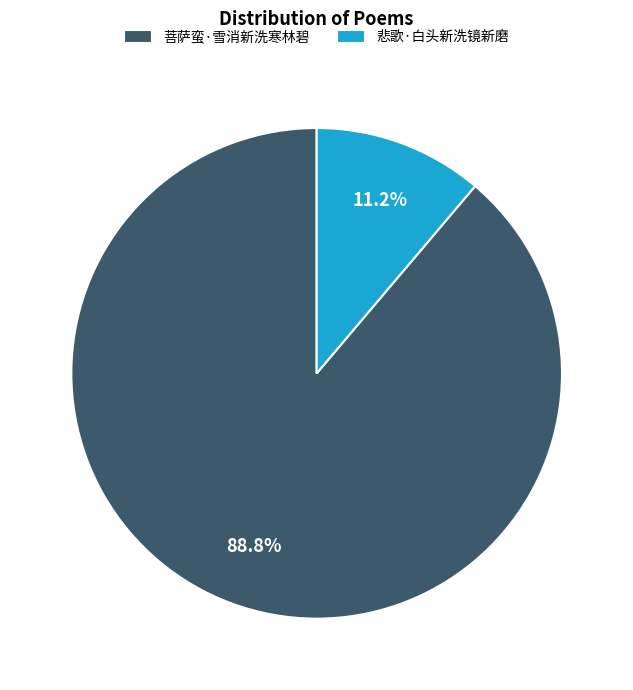

How many segments does this pie chart have?

2